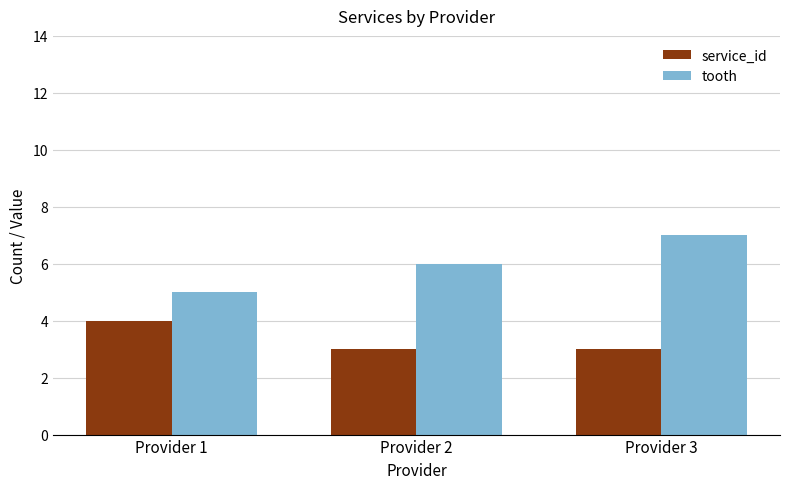

Where is tooth nearest to the value 6?

Provider 2